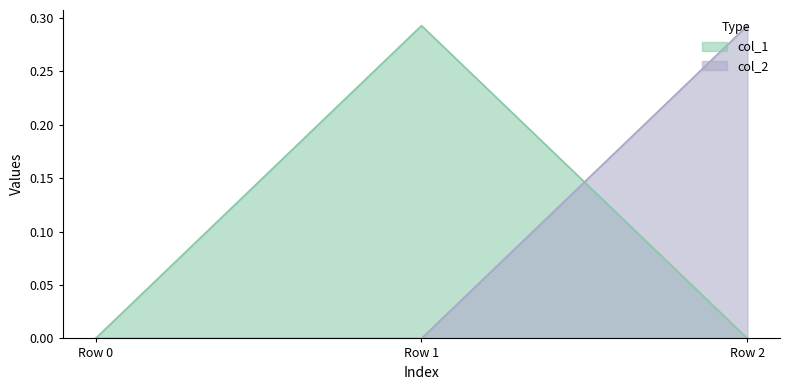

What is the average value of the col_2 series?

0.1